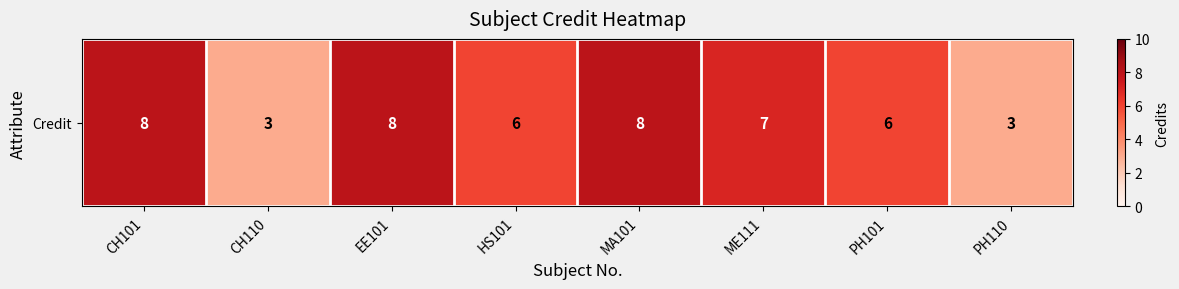

How many distinct data groups are displayed?

1